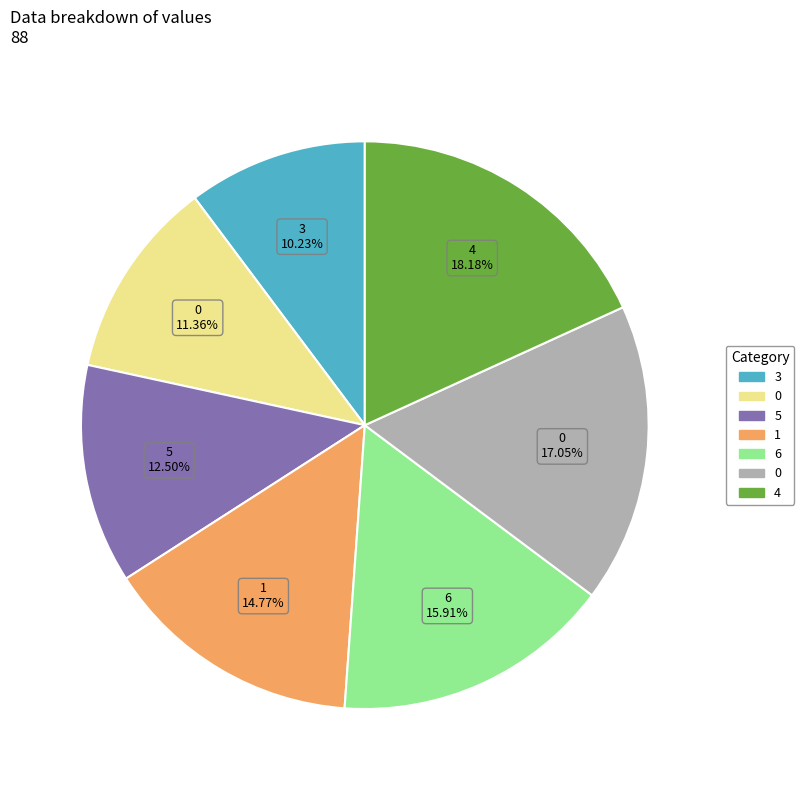

Is there any slice that represents more than half of the pie?

No